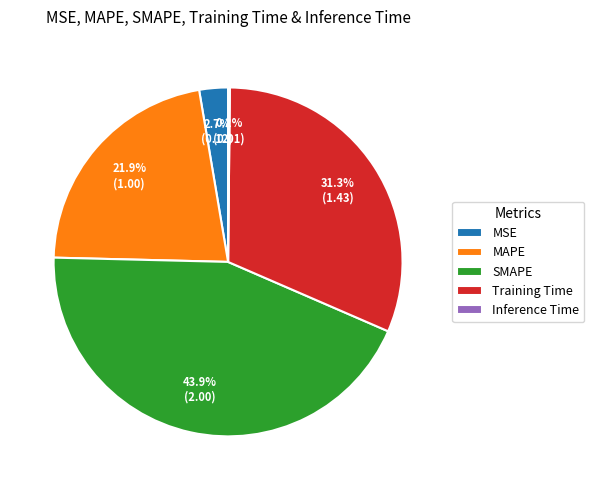

Which slice is the largest?

SMAPE